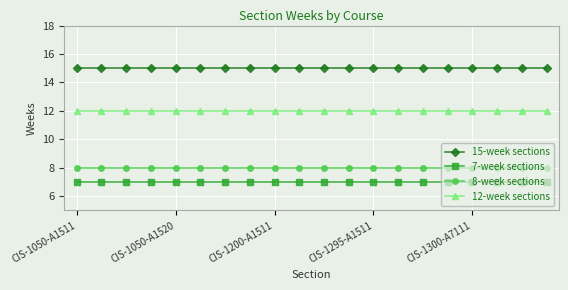

Reading left to right, extract all data points from this chart.

15-week sections: 15	15	15	15	15	15	15	15	15	15	15	15	15	15	15	15	15	15	15	15
7-week sections: 7	7	7	7	7	7	7	7	7	7	7	7	7	7	7	7	7	7	7	7
8-week sections: 8	8	8	8	8	8	8	8	8	8	8	8	8	8	8	8	8	8	8	8
12-week sections: 12	12	12	12	12	12	12	12	12	12	12	12	12	12	12	12	12	12	12	12